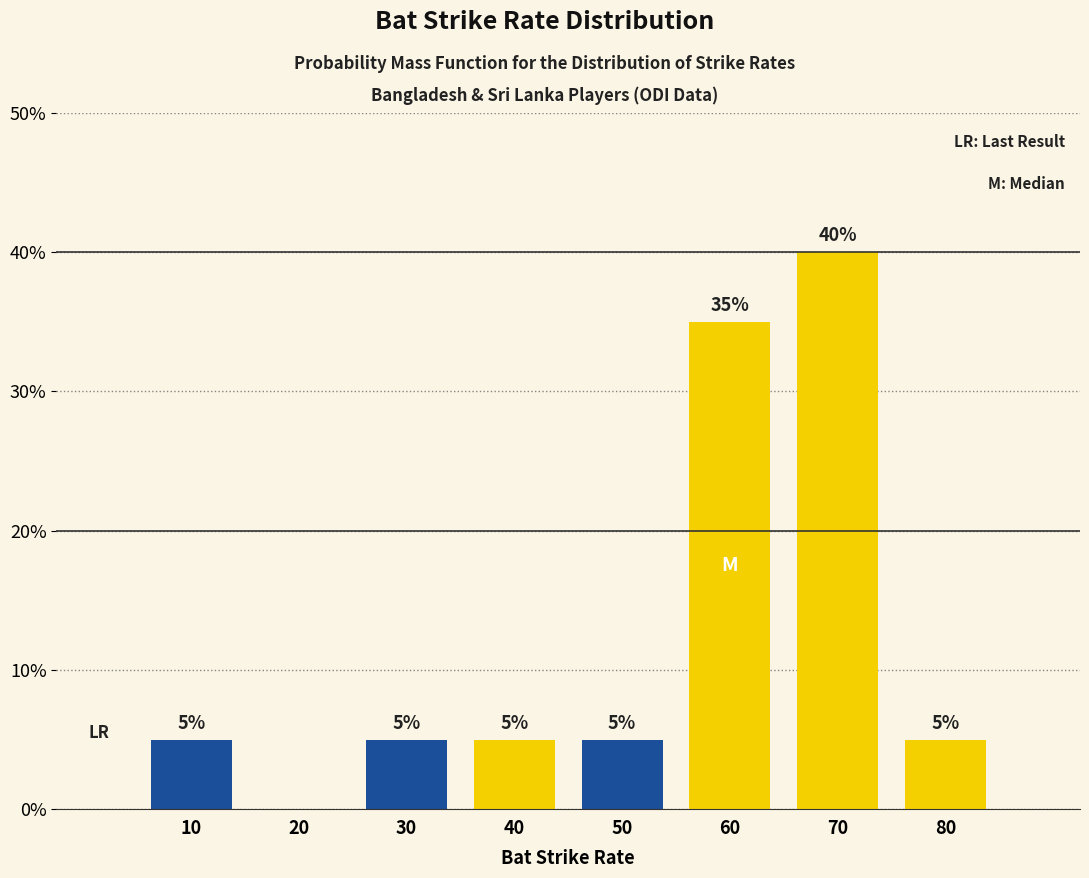

Reading left to right, list all the values displayed in this chart.

10=5	20=0	30=5	40=5	50=5	60=35	70=40	80=5